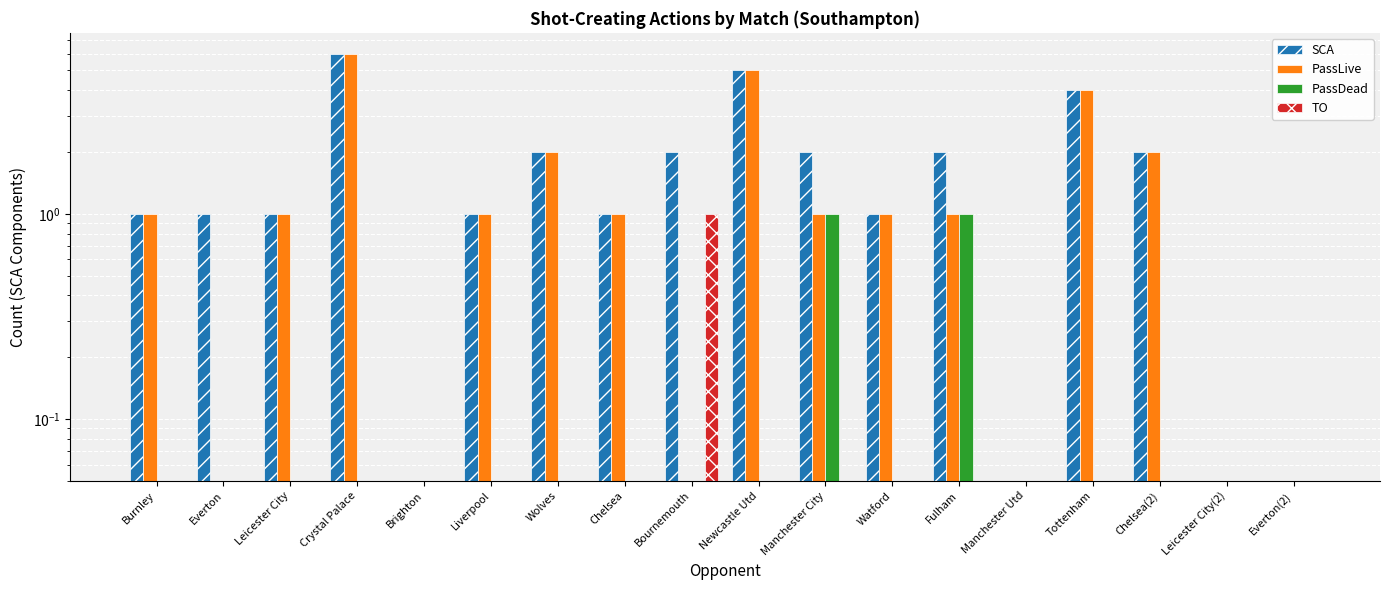

Is the value of SCA at Crystal Palace greater than the value of PassLive at Watford?

Yes